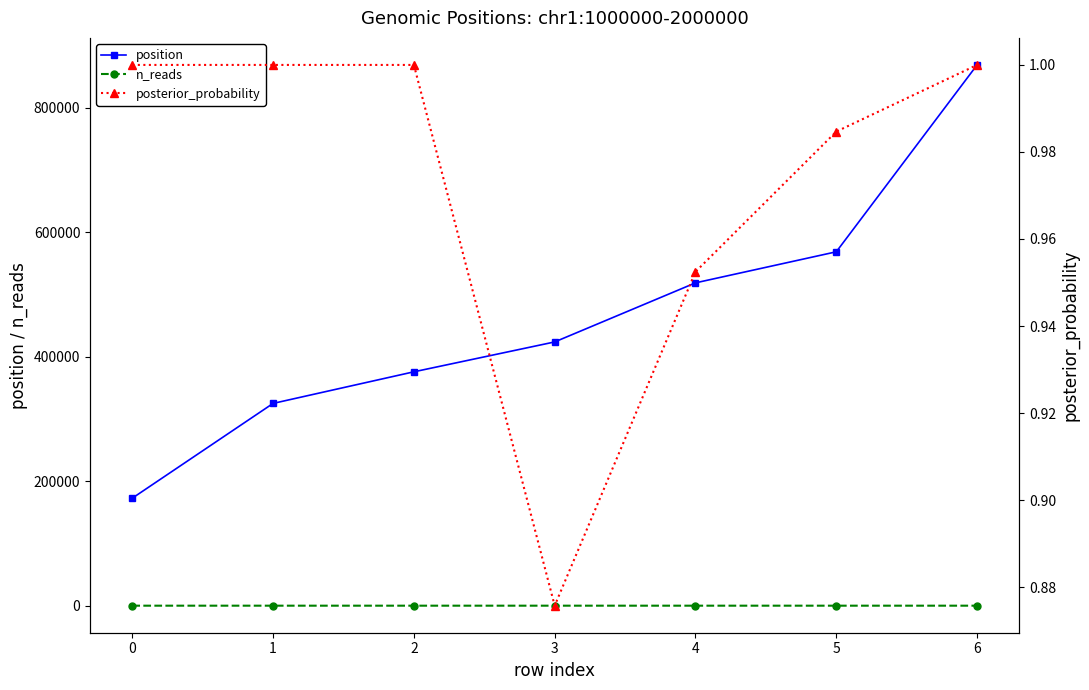

True or false: n_reads has more than 0 interior local peaks.

True